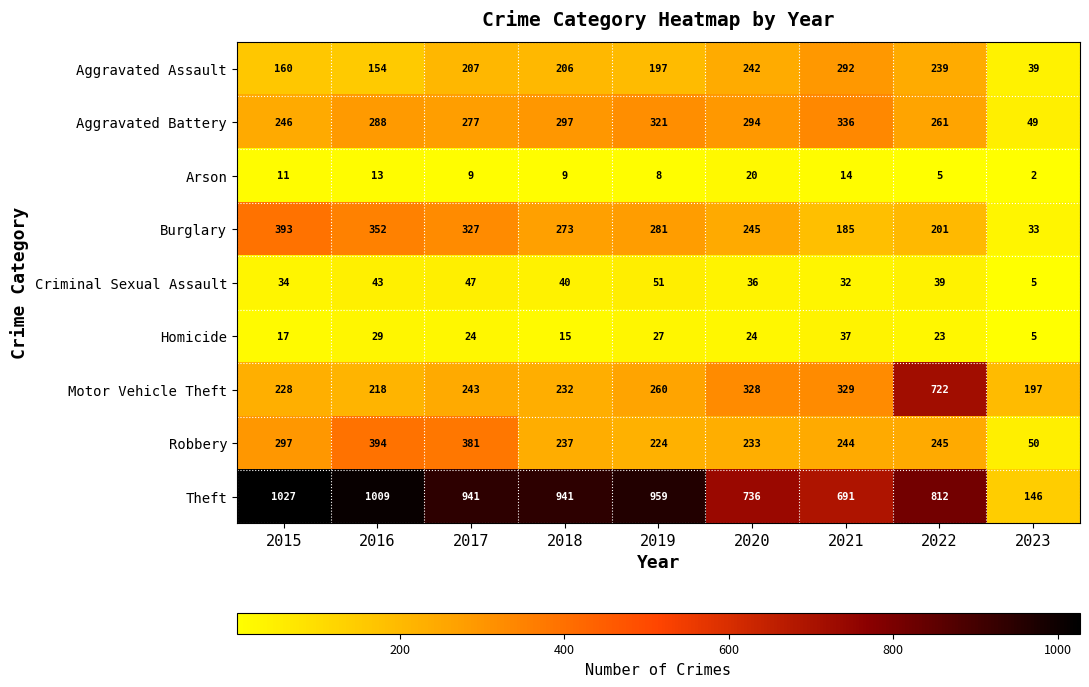

What is the maximum value shown in the chart?

1027